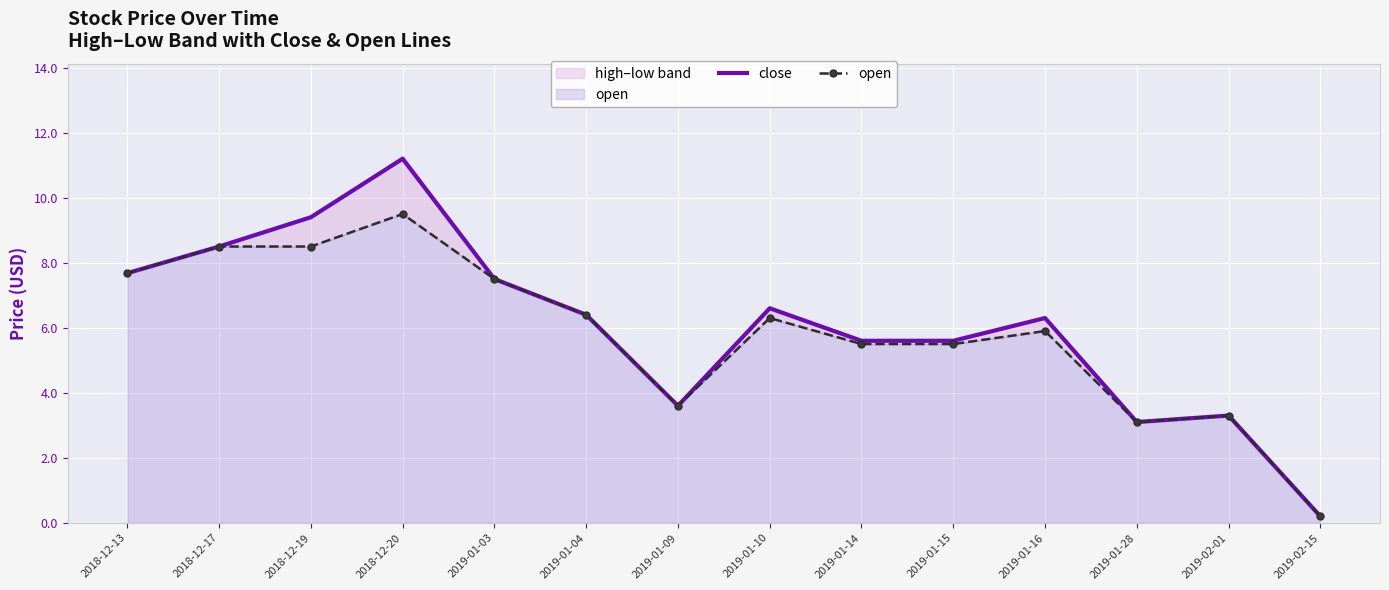

What is the value of the close point at the 14th from the left?

0.2